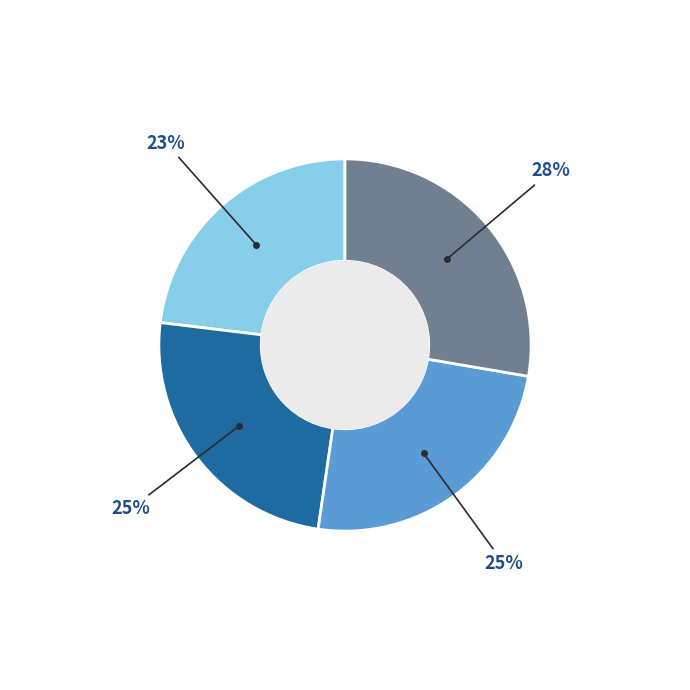

Is there any slice that represents more than half of the pie?

No